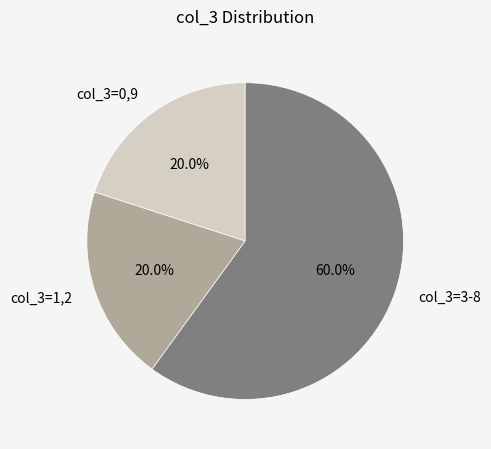

Is there any slice that represents more than half of the pie?

Yes